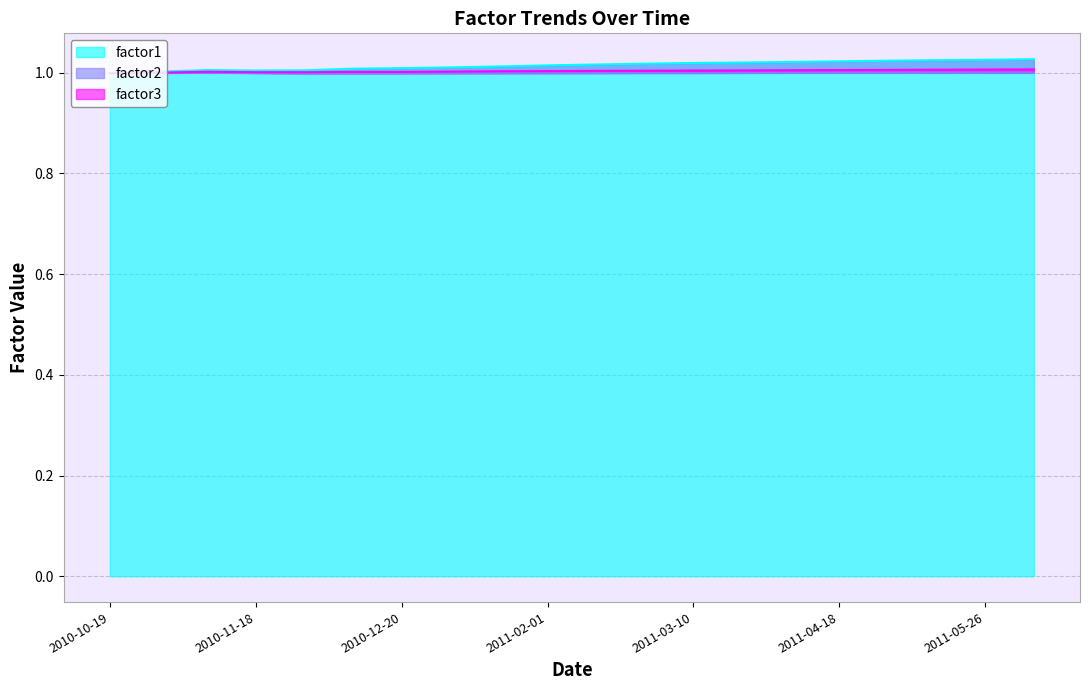

True or false: factor3 has more than 0 interior local peaks.

True